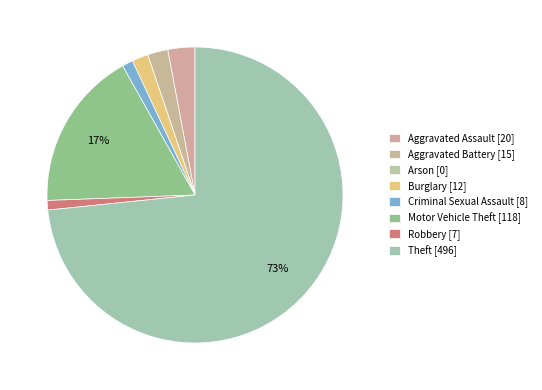

Between Burglary and Aggravated Assault, which is larger?

Aggravated Assault